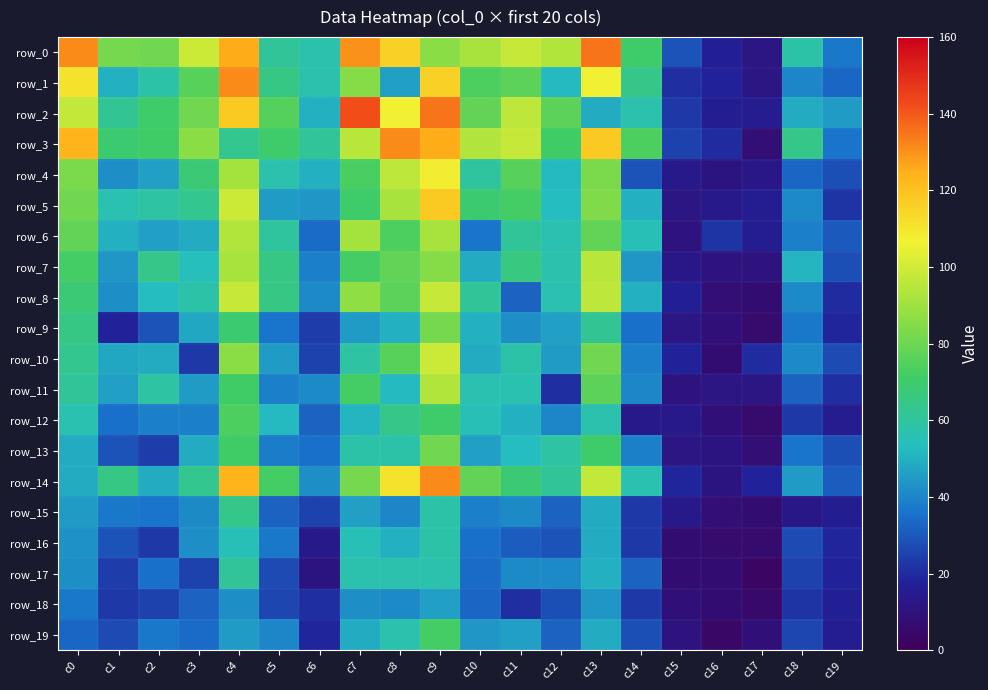

At which category does the chart reach its peak across all series?

c7